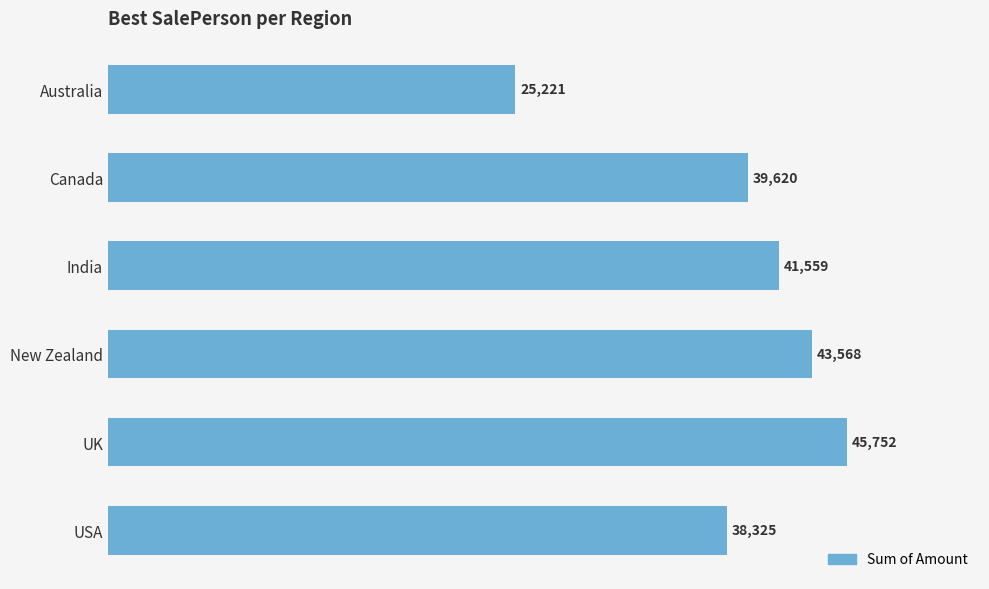

Does the chart contain stacked bars?

No